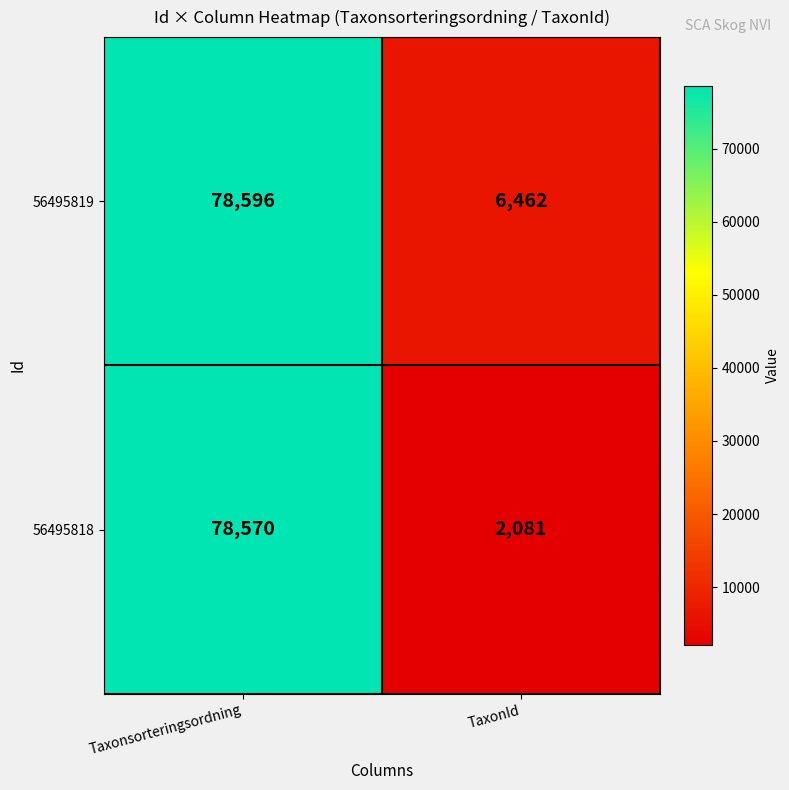

Rank the series at Taxonsorteringsordning from highest to lowest value.

56495819, 56495818